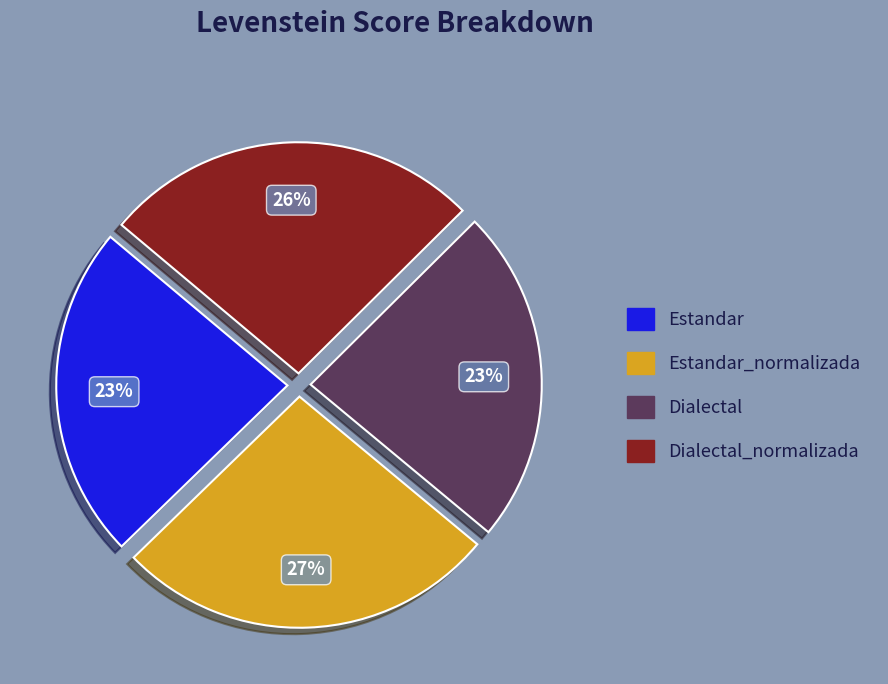

To the nearest percent, what is the average slice percentage?

25%